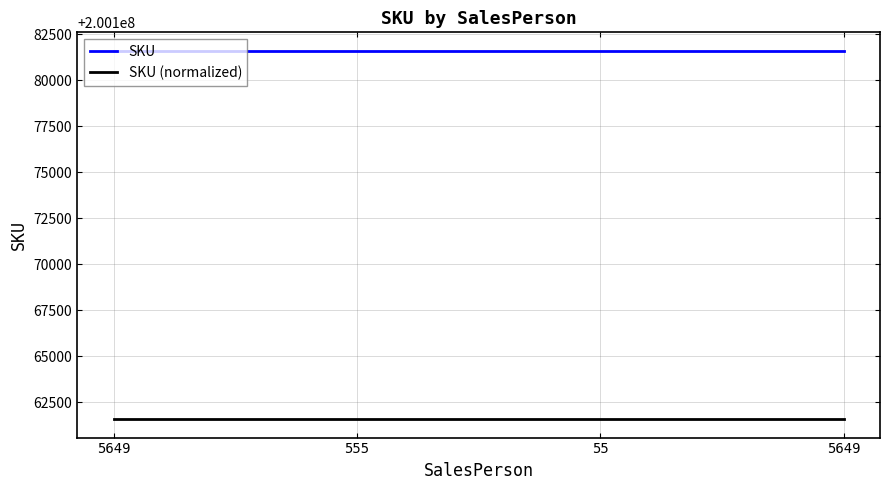

True or false: SKU and SKU (normalized) intersect in this chart.

False